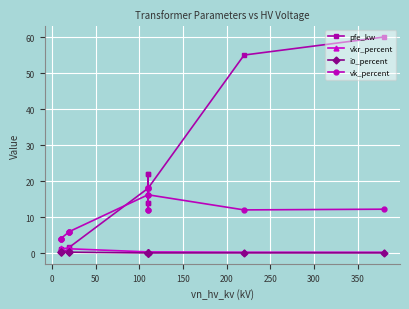

What value does the vkr_percent series have at 0?

1.1